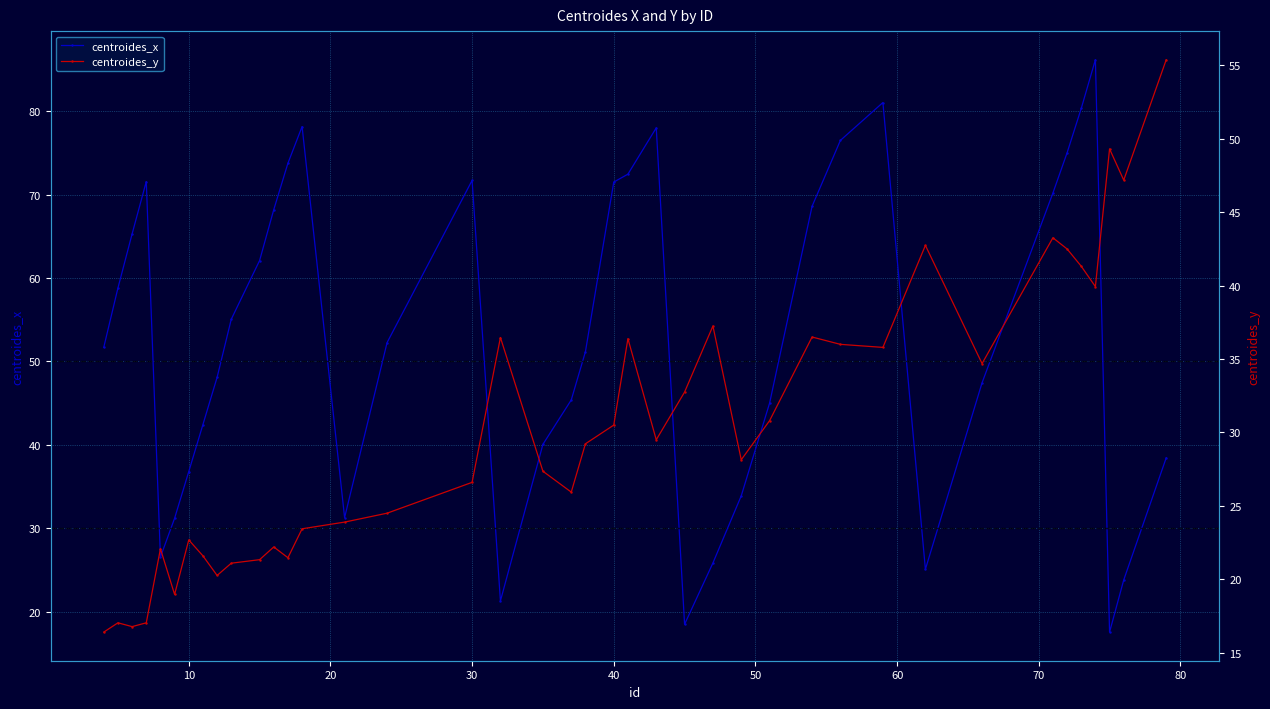

What is the minimum value for centroides_x?

17.6